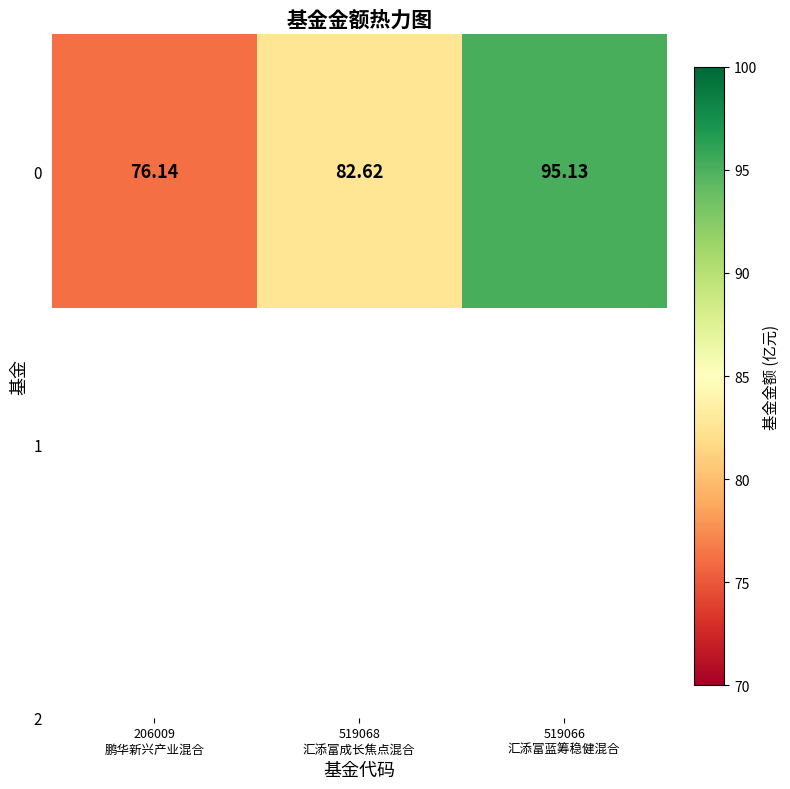

How many values exceed 82?

2